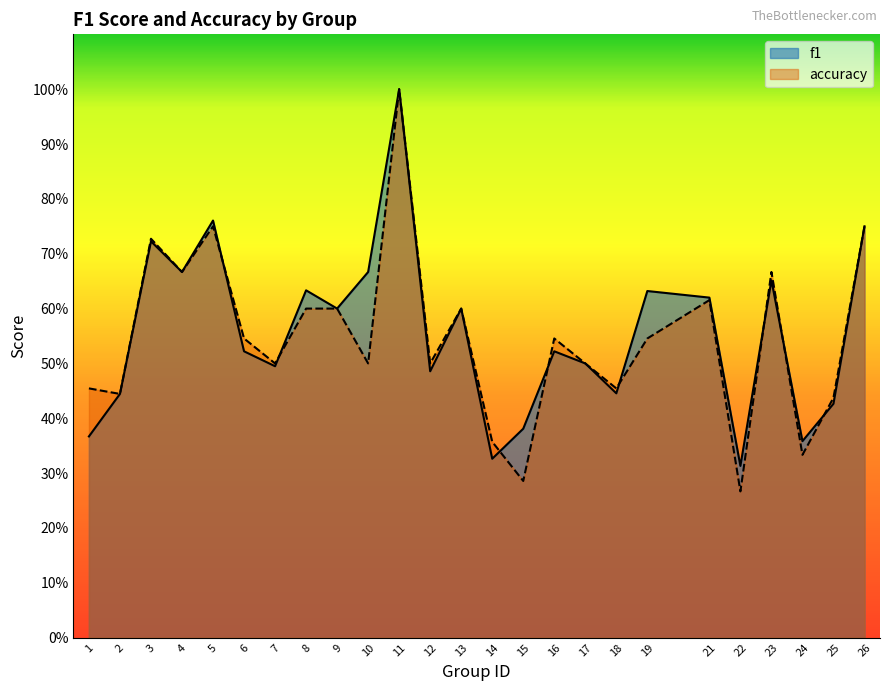

What is the value of the accuracy point at the 8th from the left?

0.6